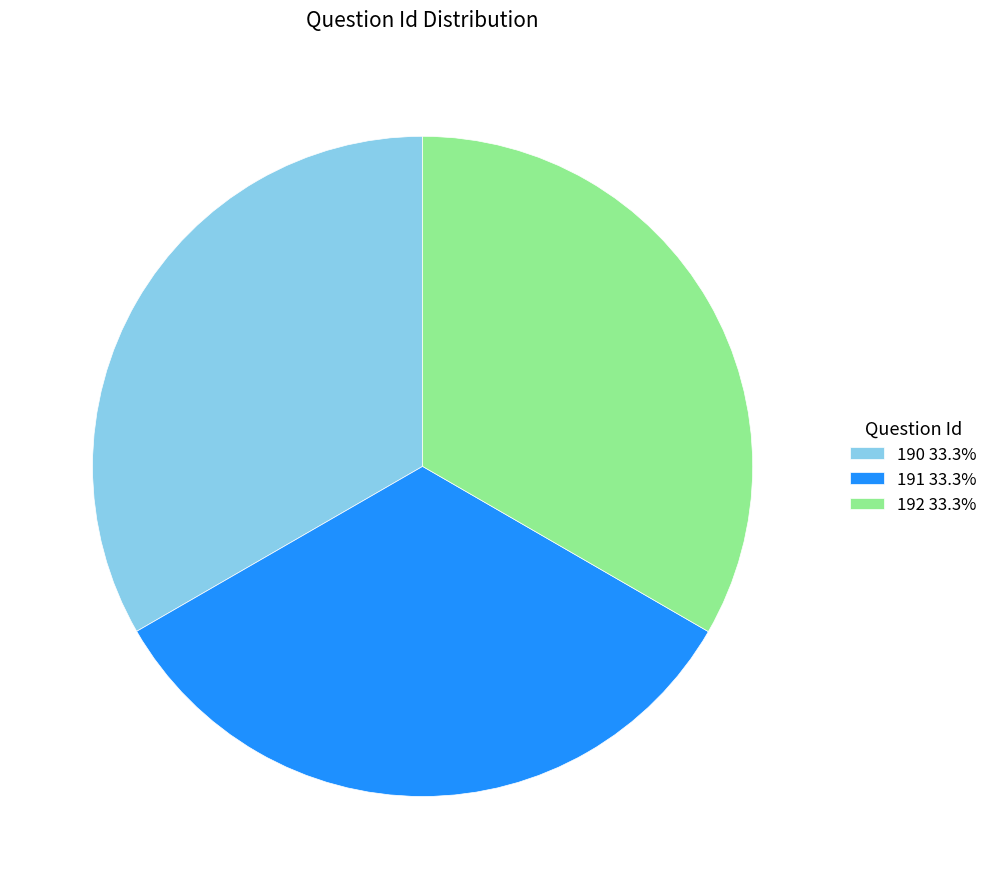

Is the sum of 192 and 191 greater than half?

Yes